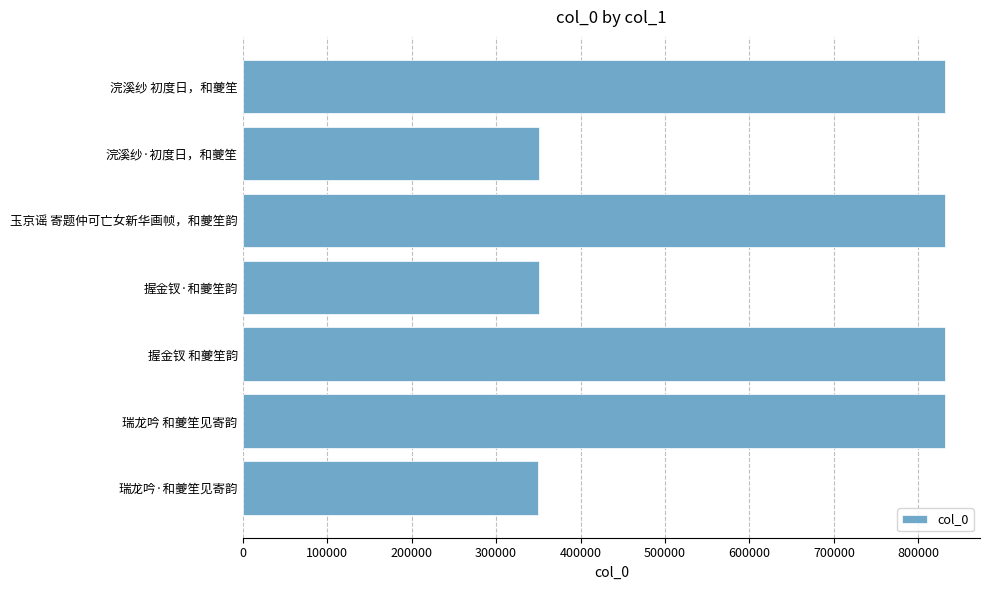

What is the value of the 3rd bar from the top?

831317